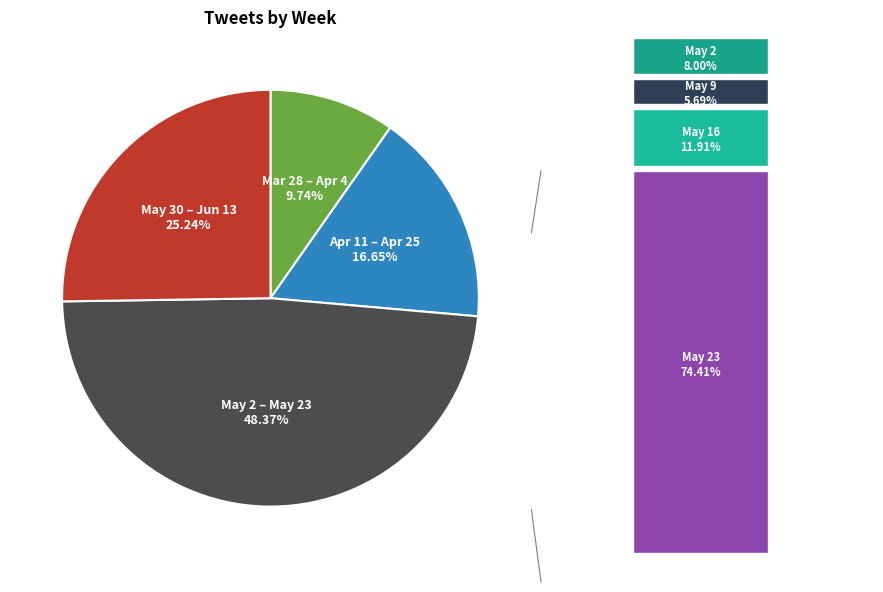

Does any single category account for the majority?

No